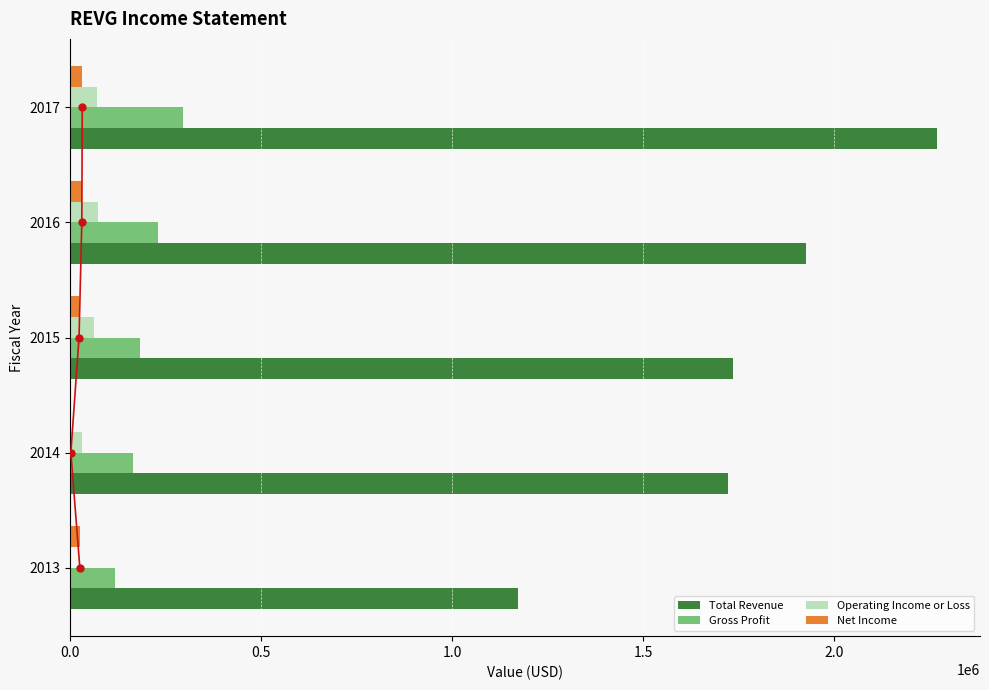

What is the sum of all Net Income values?

111000